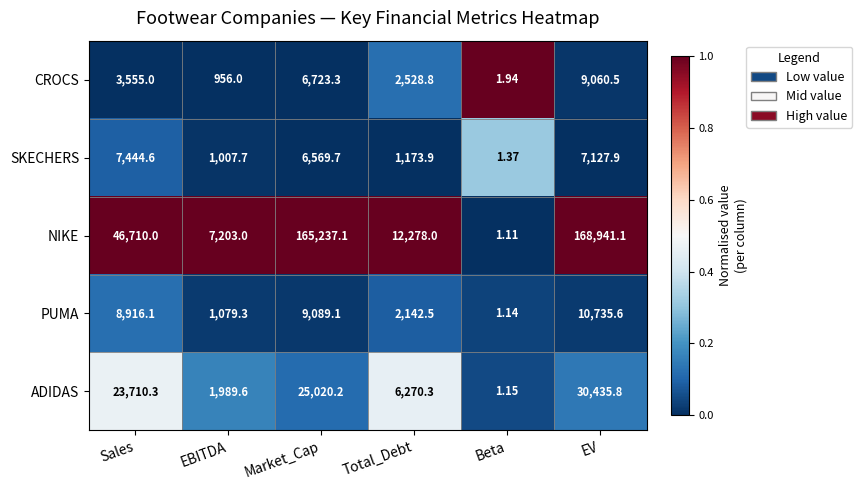

How many categories are shown in the chart?

6